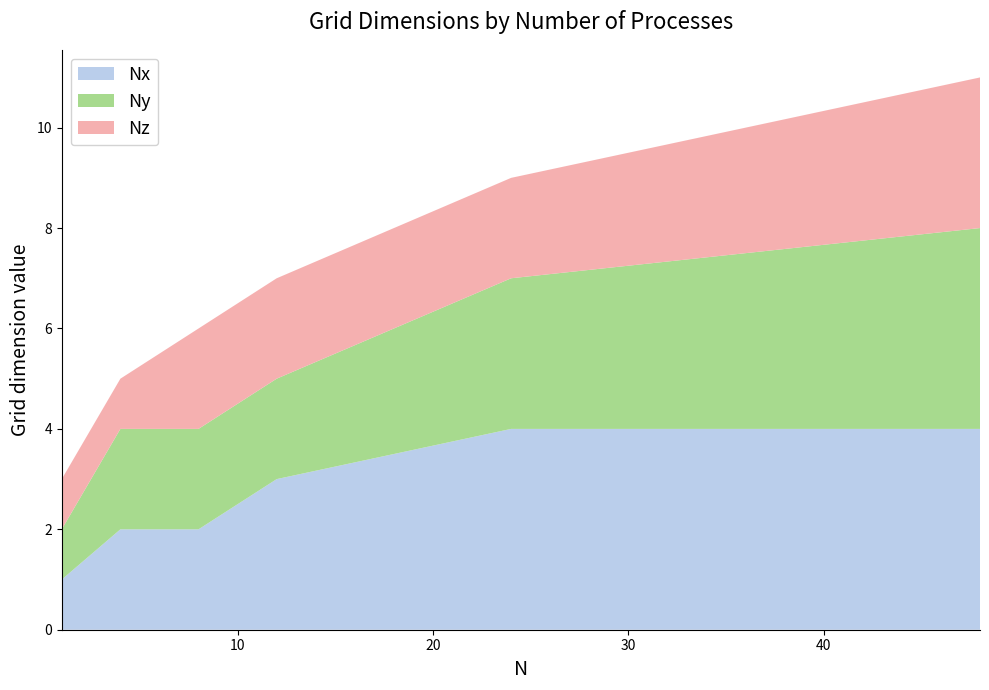

Reading right to left, list all the values displayed in this chart.

Nx: 4	4	3	2	2	1
Ny: 4	3	2	2	2	1
Nz: 3	2	2	2	1	1